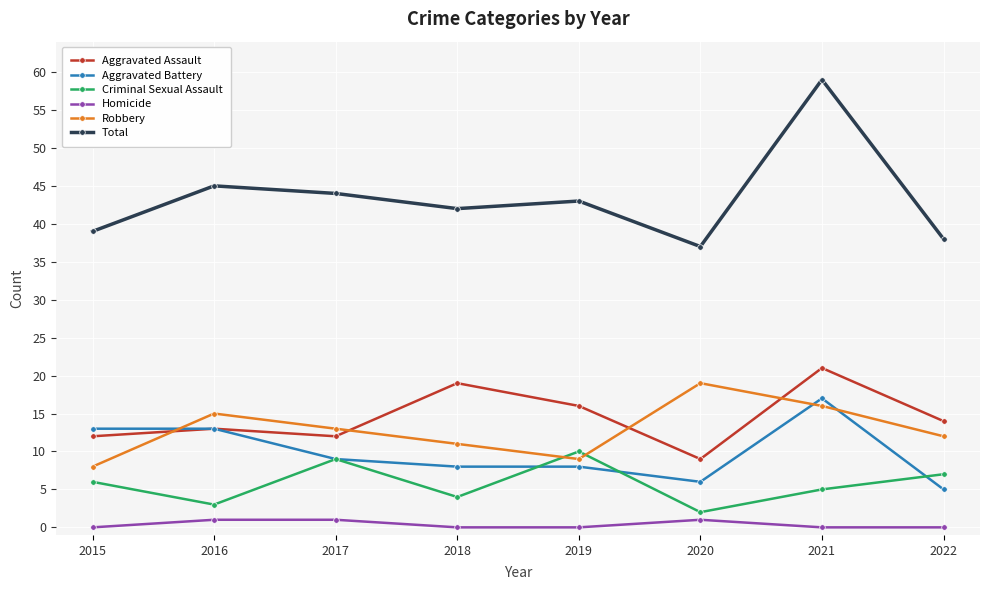

True or false: Aggravated Assault and Total cross at least once.

False